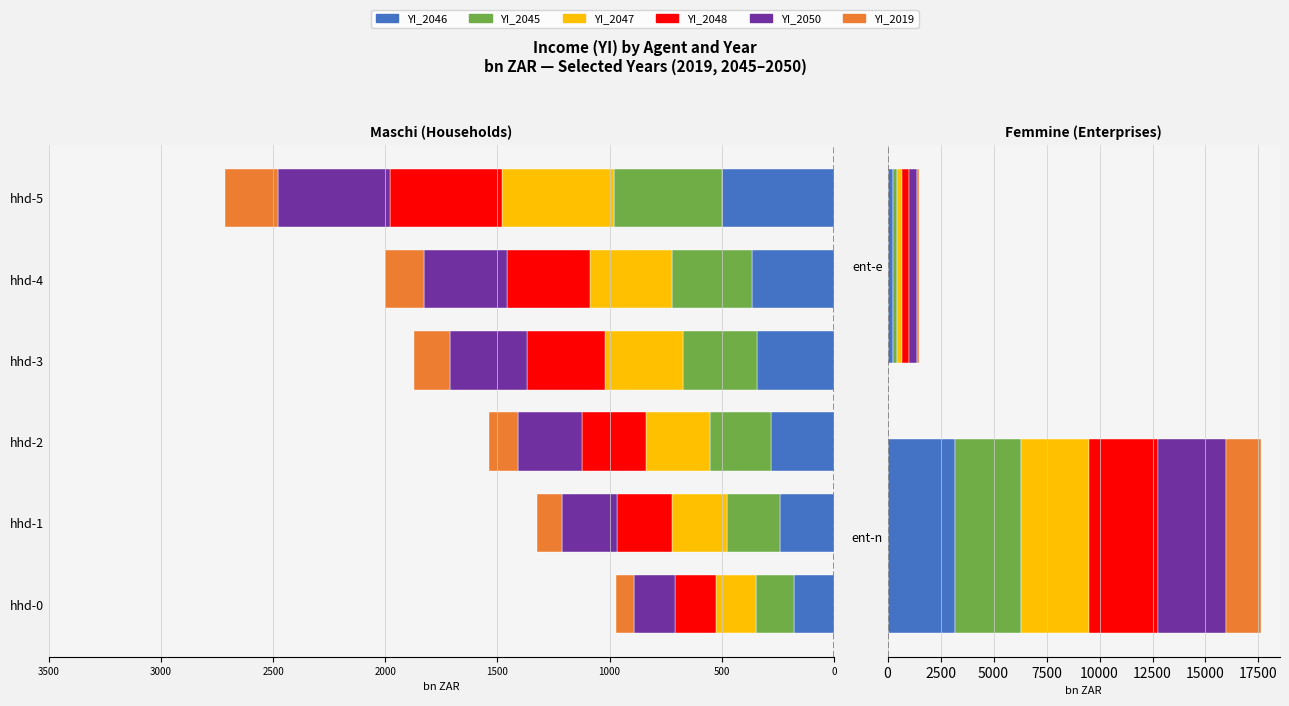

Rank the series by their maximum value, from lowest to highest.

YI_2019, YI_2045, YI_2046, YI_2050, YI_2047, YI_2048